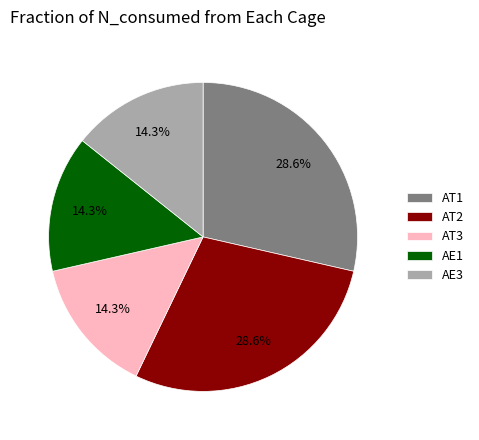

How many slices are in this pie chart?

5